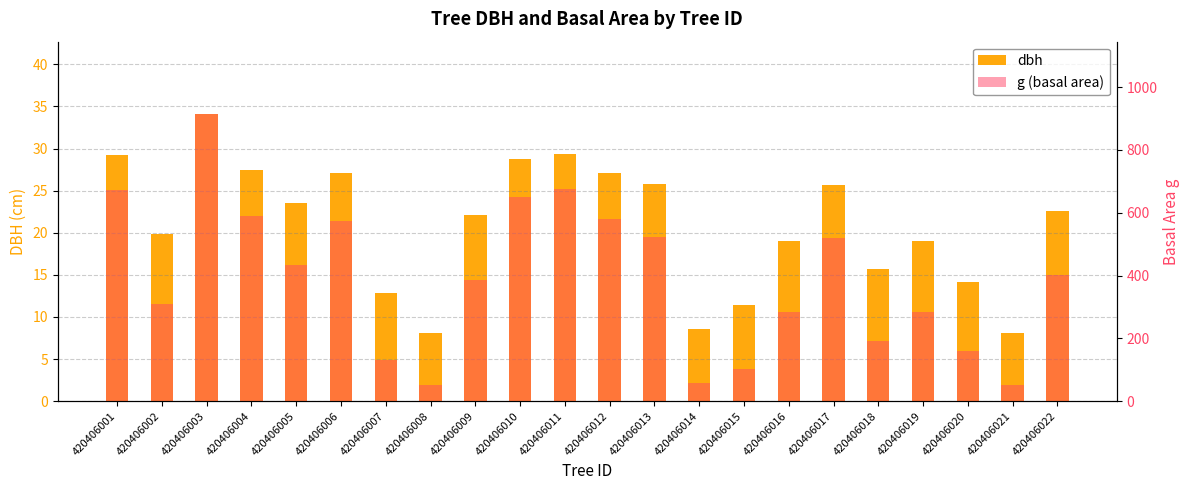

At which label is g (basal area) closest to 483?

420406017